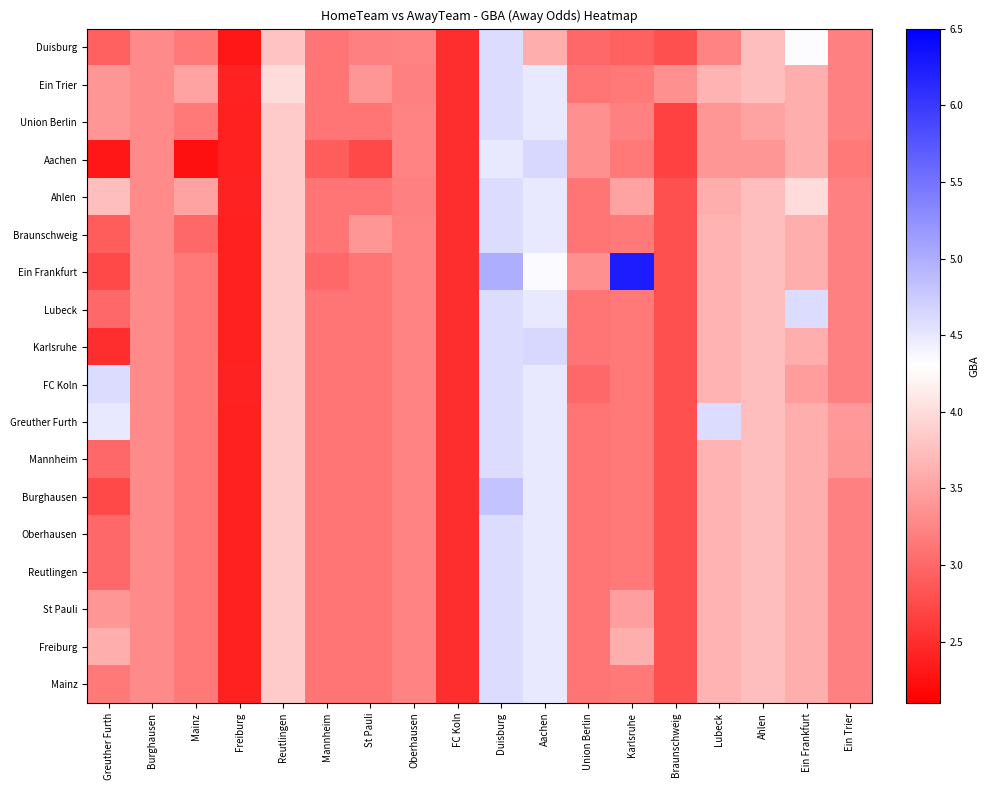

At how many categories does at least one series exceed 4?

6